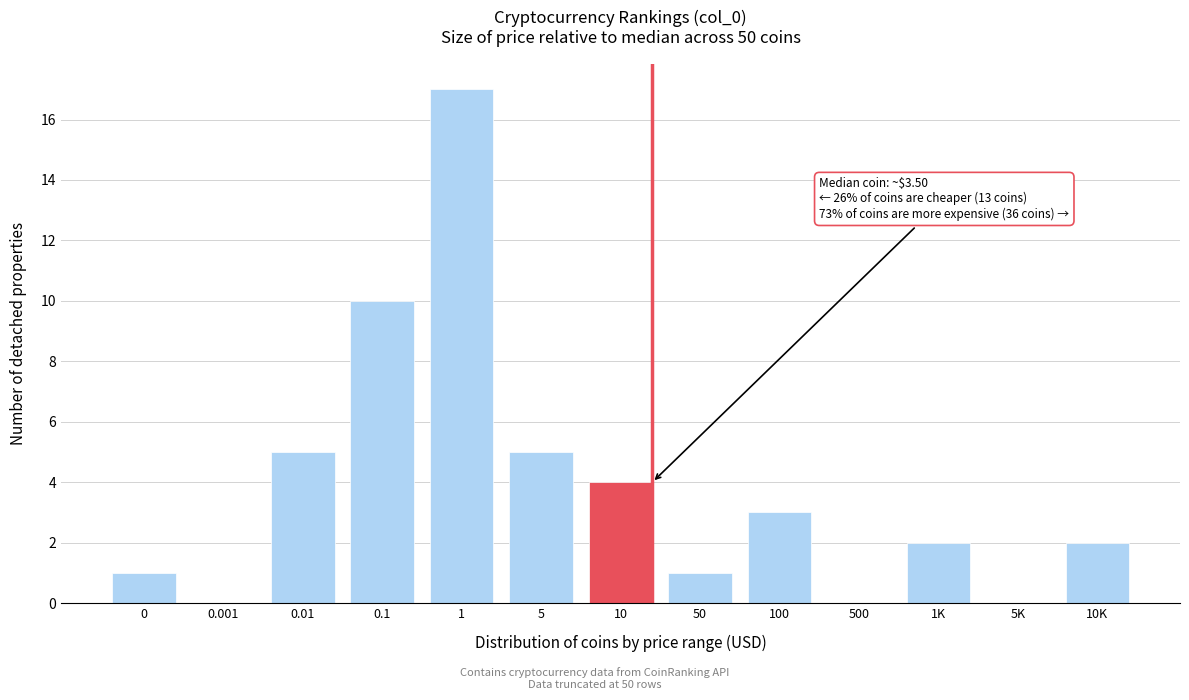

Reading left to right, what are all the values shown in this chart?

0=1	0.001=0	0.01=5	0.1=10	1=17	5=5	10=4	50=1	100=3	500=0	1K=2	5K=0	10K=2